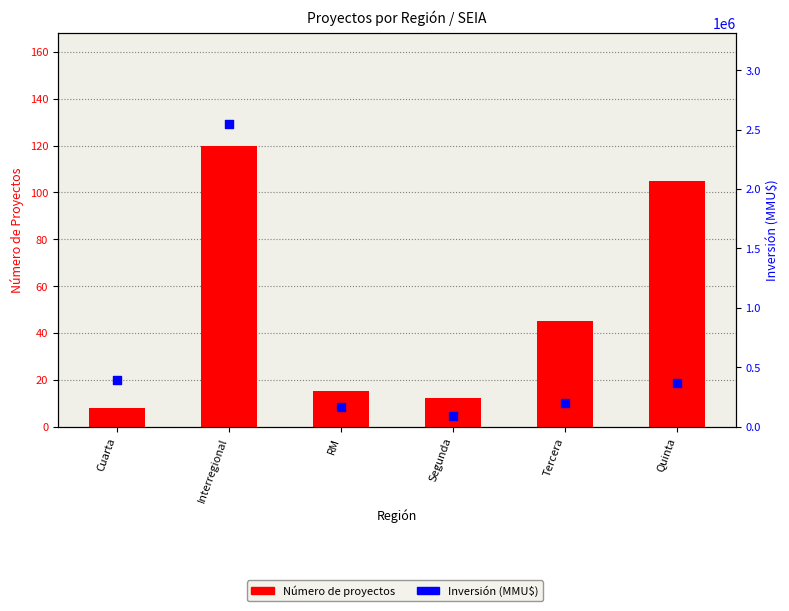

At which category is the sum across all series the highest?

Interregional